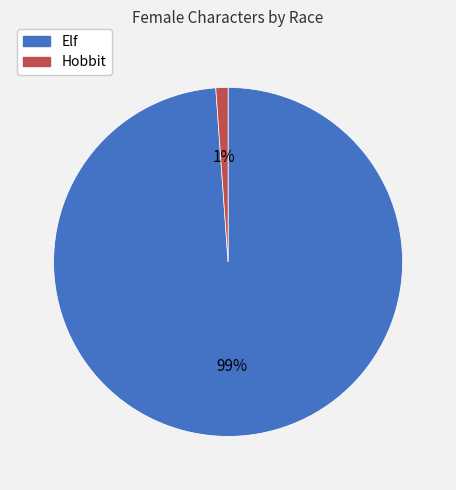

To the nearest percent, what is the average slice percentage?

50%